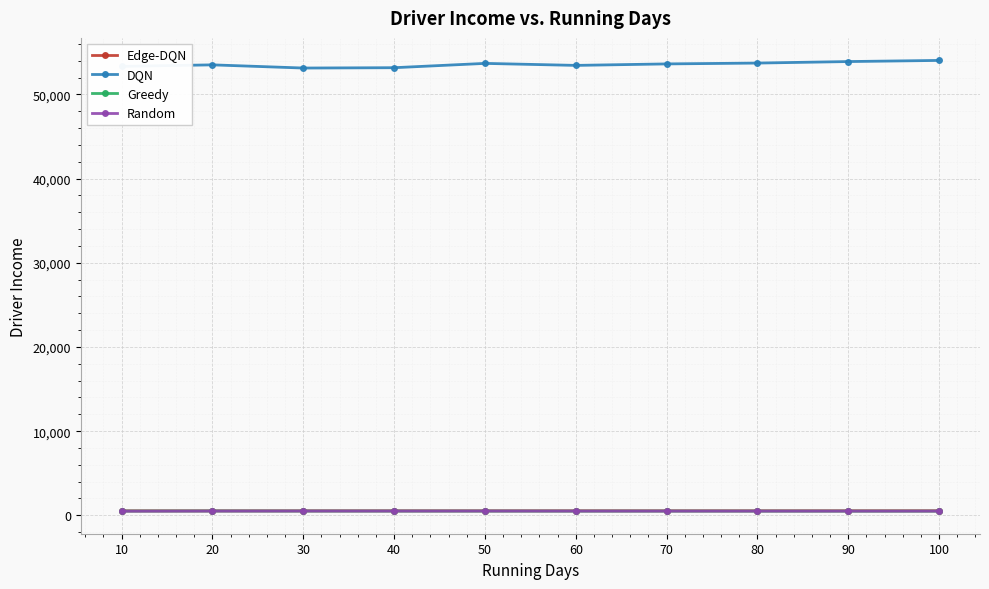

What is the value of the DQN point at the 2nd from the left?

53509.3